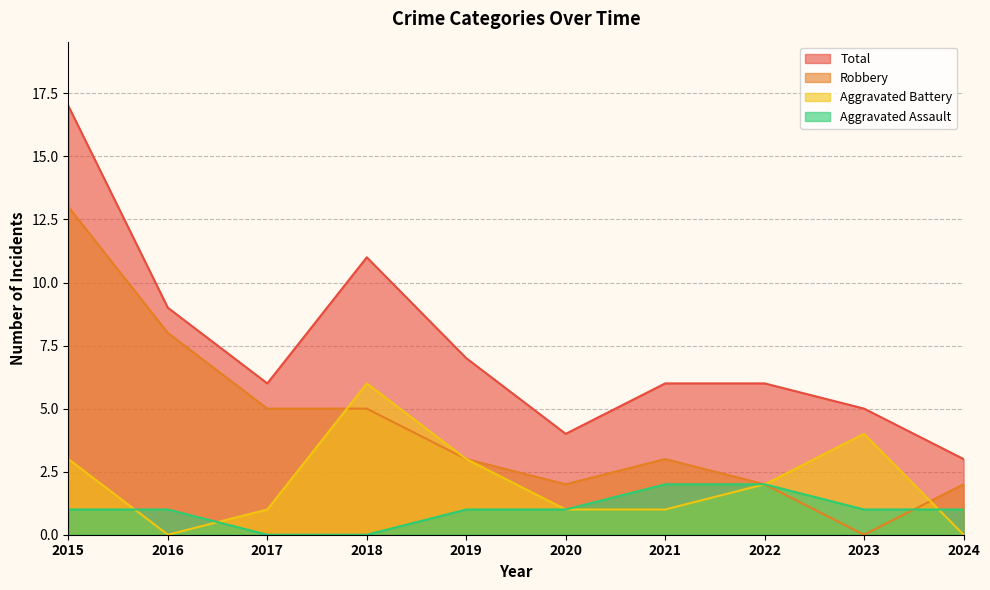

What is the value of the Aggravated Battery point at the 6th from the left?

1